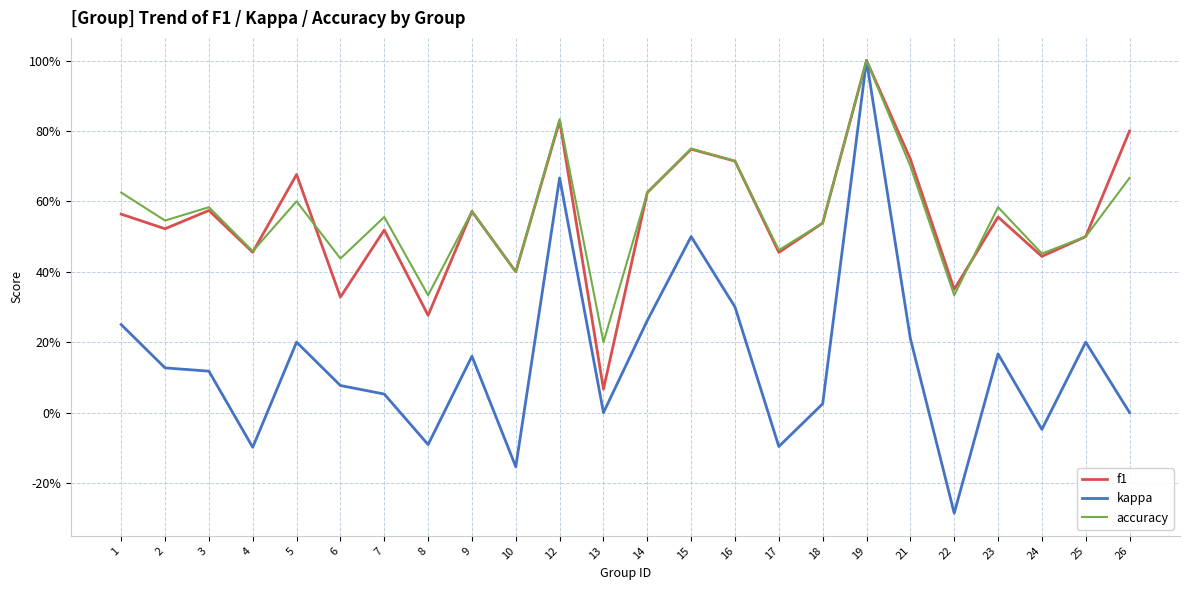

In f1, how many points are lower than both neighbors (excluding endpoints)?

9